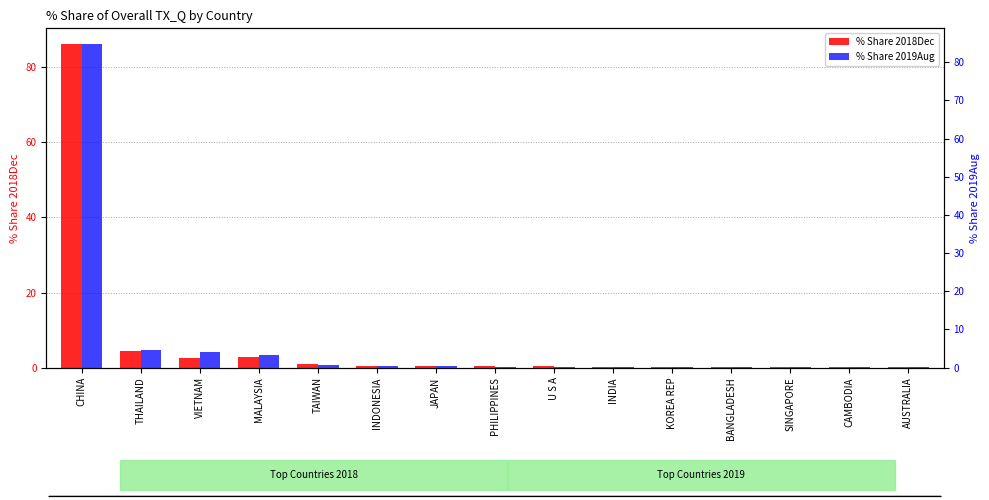

True or false: % Share 2019Aug has a value of 0.1 at SINGAPORE.

True